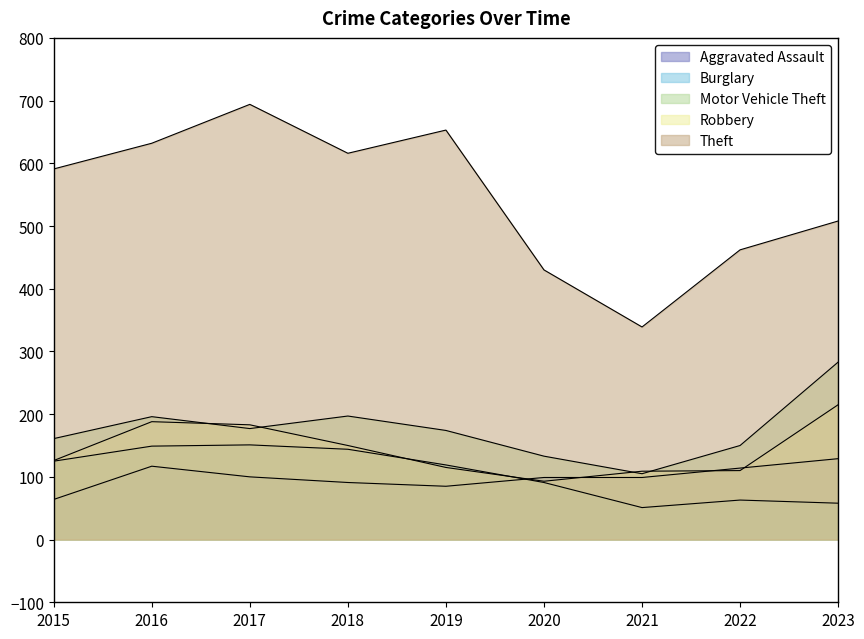

Which series has the widest spread of values?

Theft